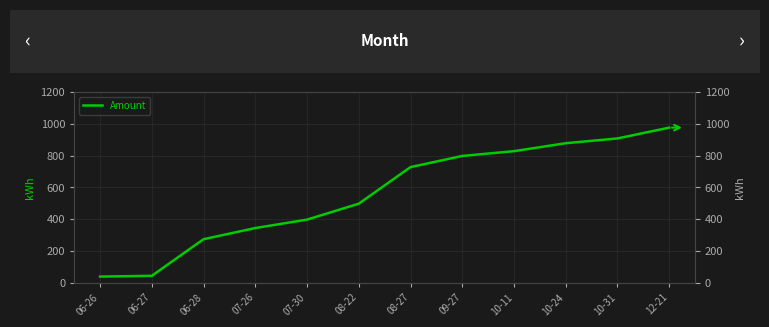

True or false: there are more than 1 points higher than both neighbors.

False